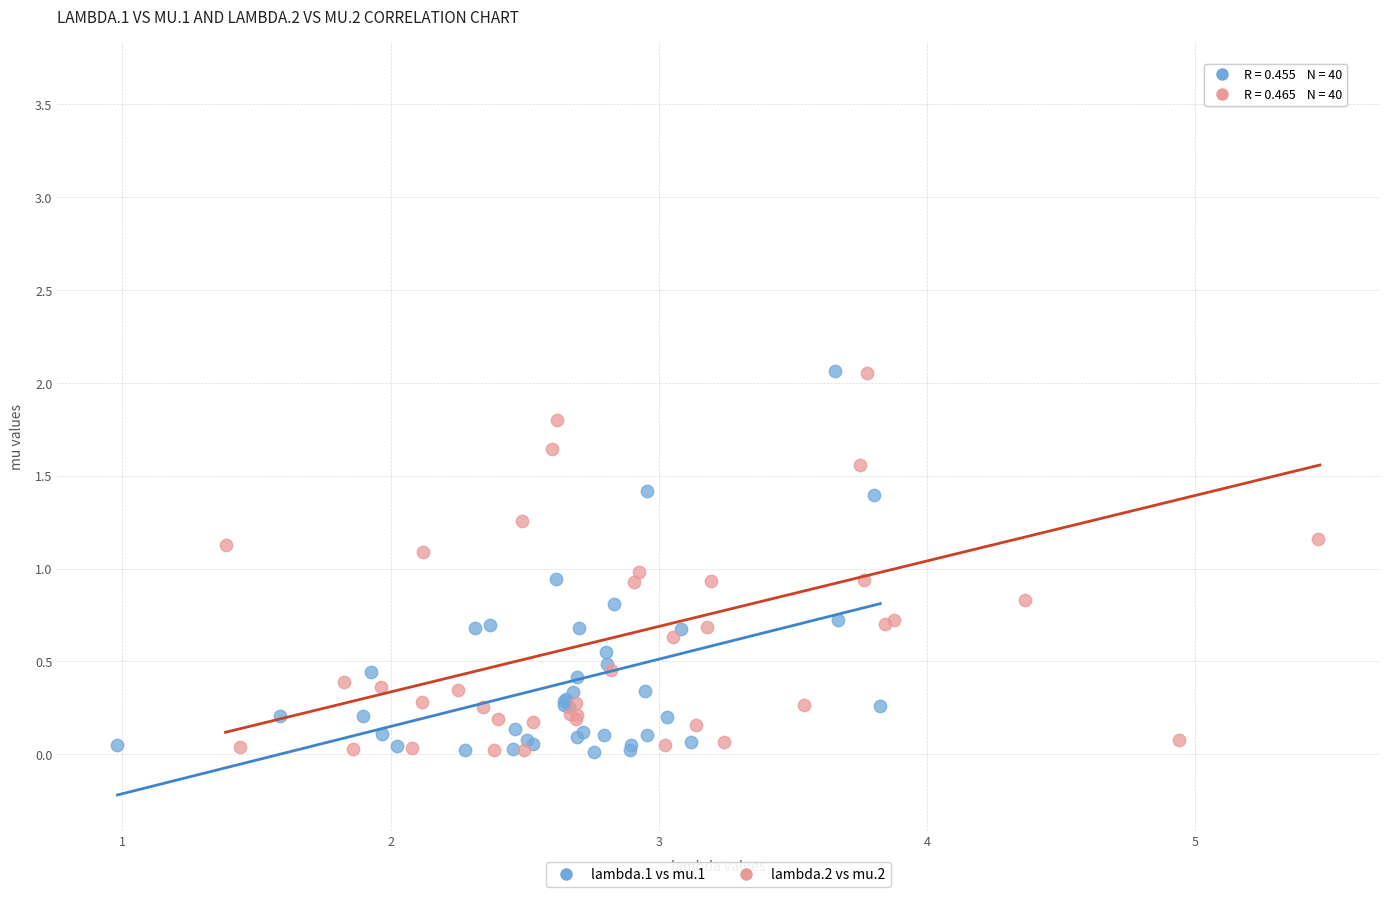

Which series has the largest Y range (max minus min)?

lambda.2 vs mu.2